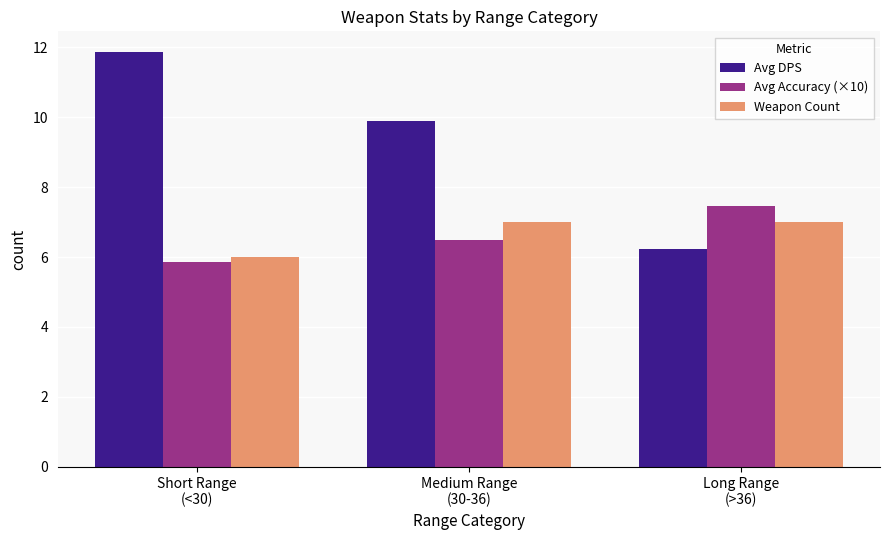

The Weapon Count series shows 11.7 at Long Range
(>36). True or false?

False